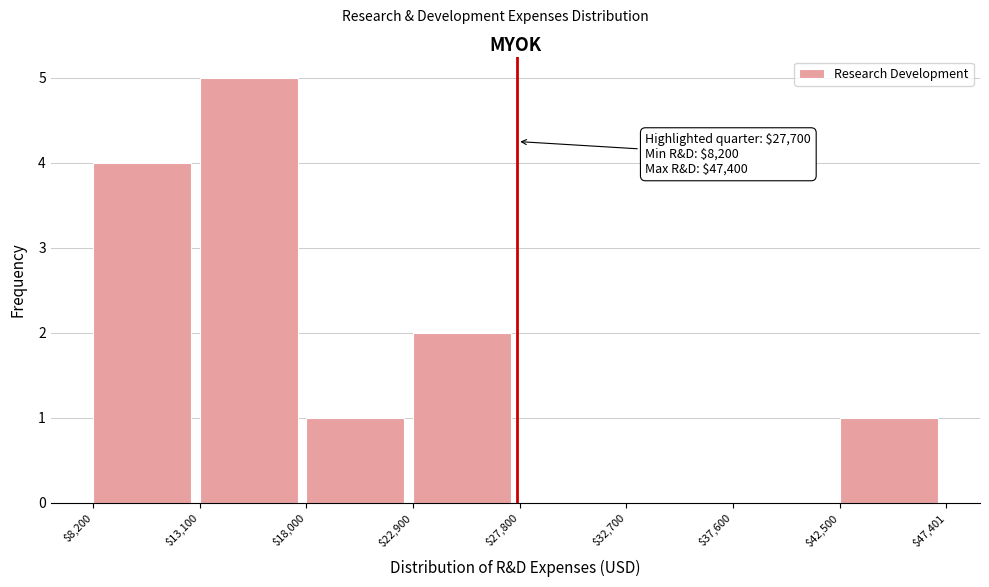

Over which range of the x-axis is the bar tallest?

$13,100 to $18,000